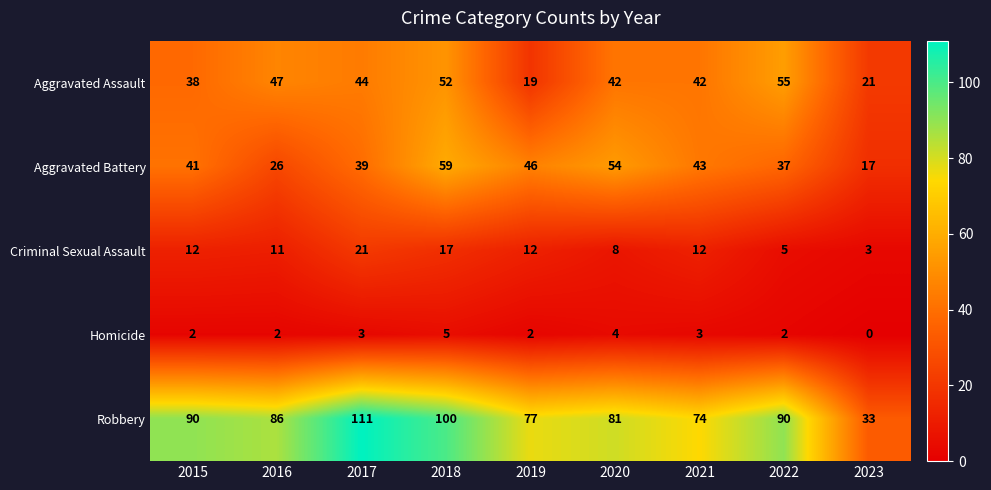

Which series changed the most between 2020 and 2023?

Robbery